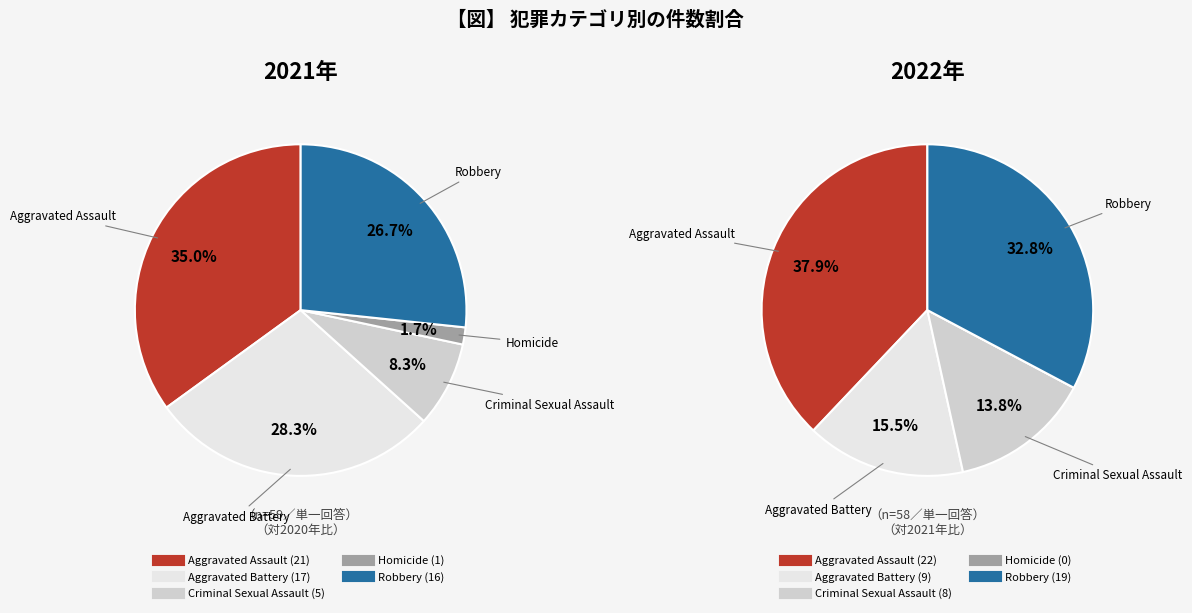

To the nearest percent, what is the combined percentage of values_2022 and 3?

30%